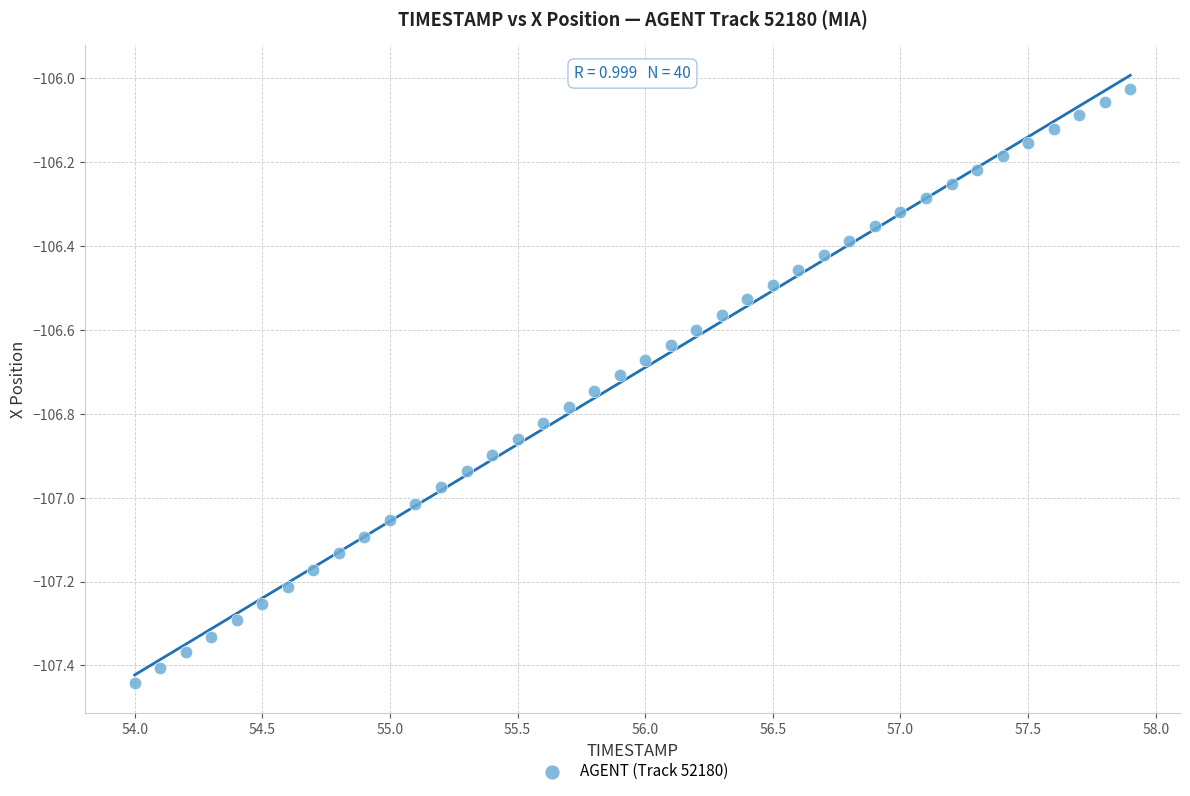

What is the range of Y values (max minus min)?

1.4